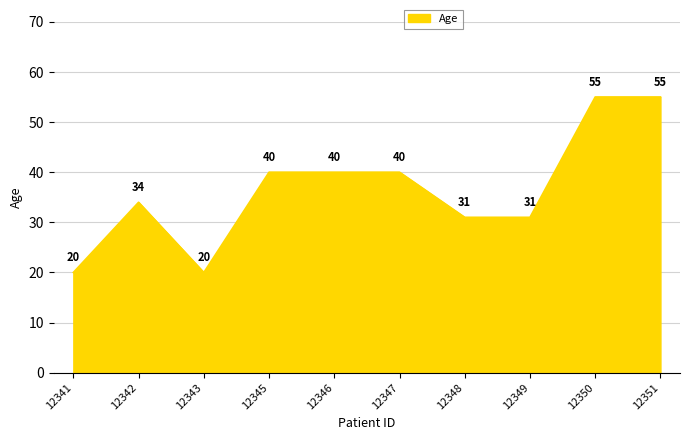

Read the value at 12351, to the nearest 10.

60